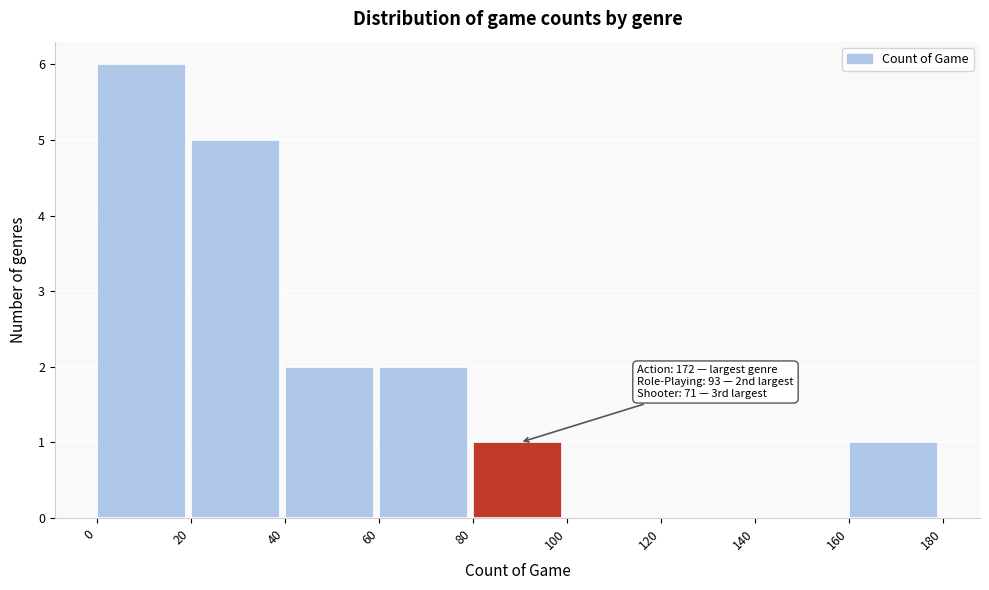

Over which range of the x-axis is the bar tallest?

0 to 20